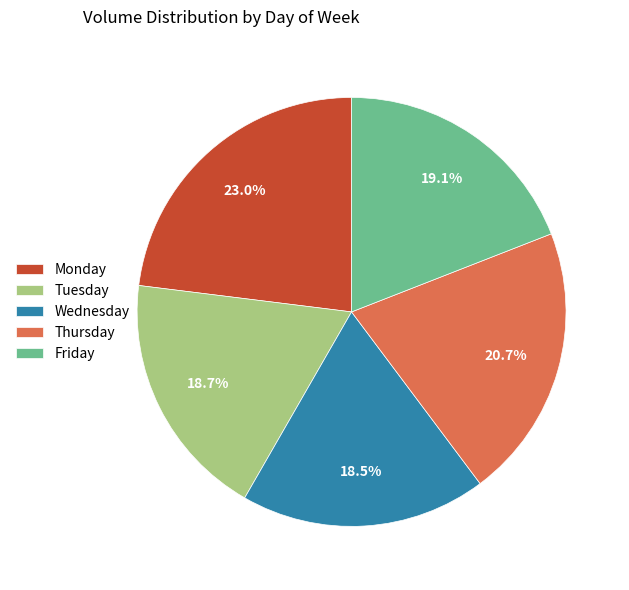

Which slice is the largest?

Monday